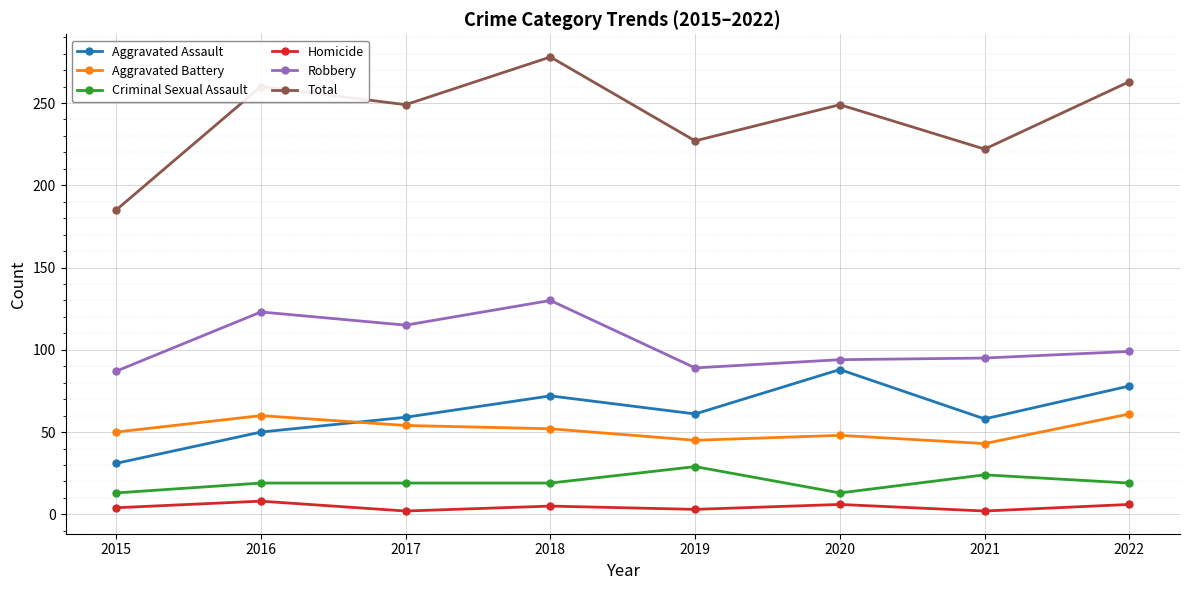

Which series has the largest range (max minus min)?

Total